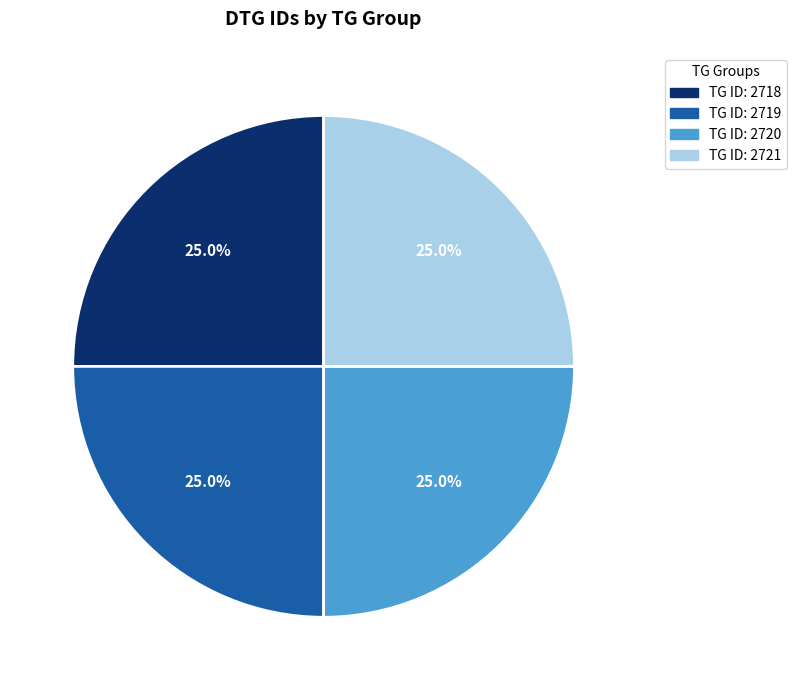

Does any single category account for the majority?

No